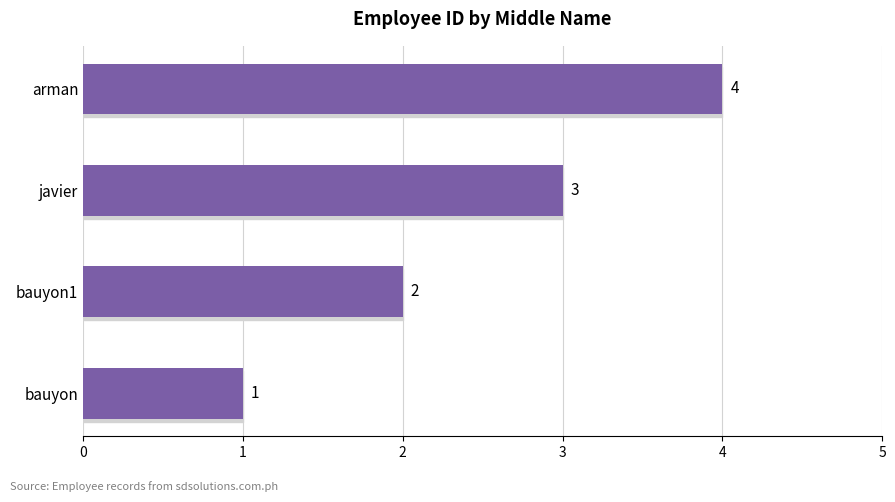

True or false: the data shows 1 at bauyon.

True